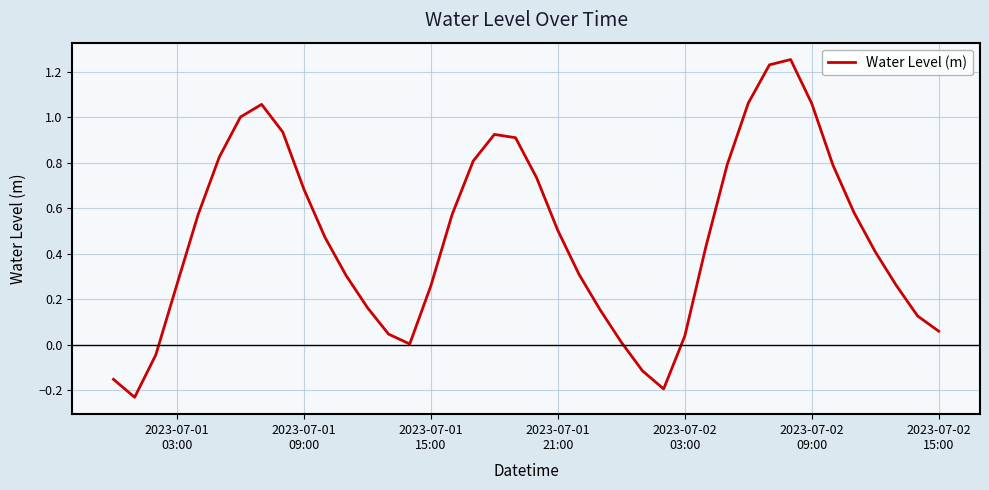

How many interior local valleys (lower than both neighbors) does the data have?

3